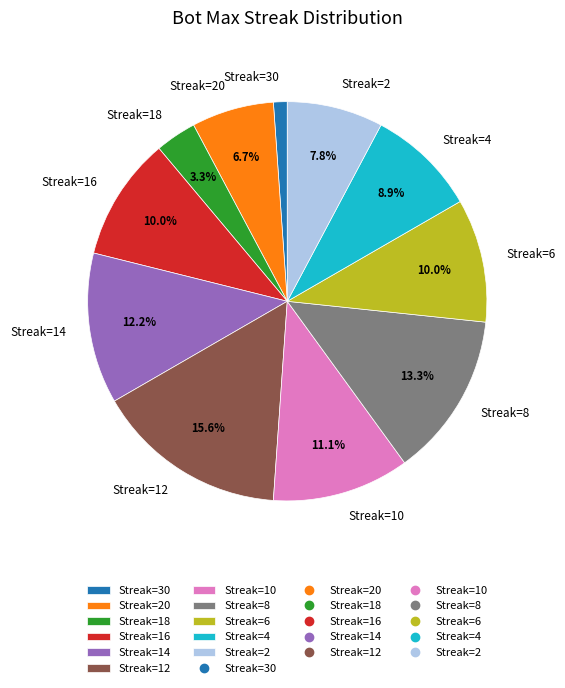

What is the total percentage of Streak=8 and Streak=6?

23.3%